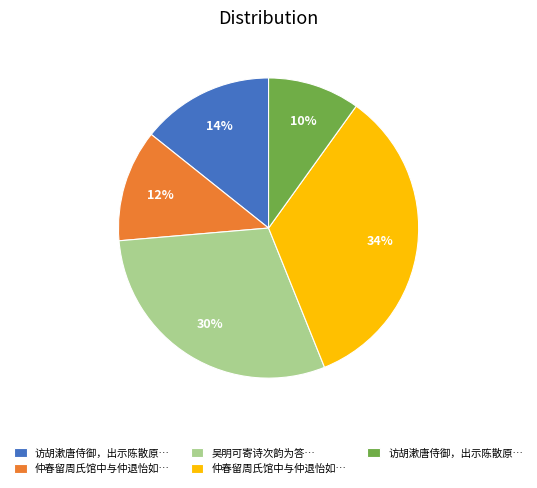

Is there any slice that represents more than half of the pie?

No